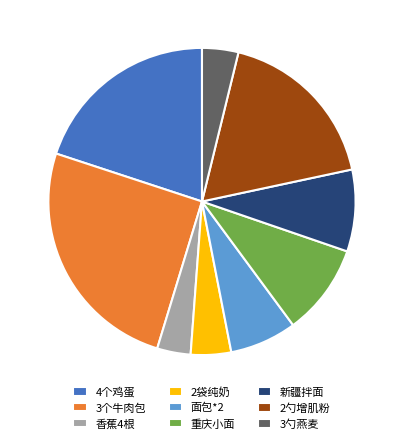

Is it true that 新疆拌面 is 1% of the pie?

False